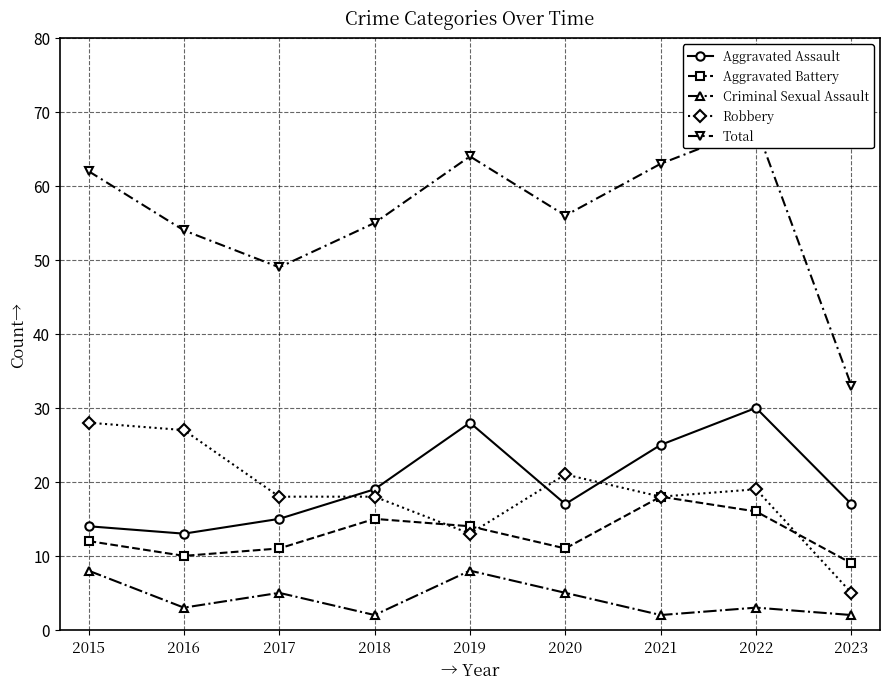

True or false: Criminal Sexual Assault and Aggravated Battery intersect in this chart.

False